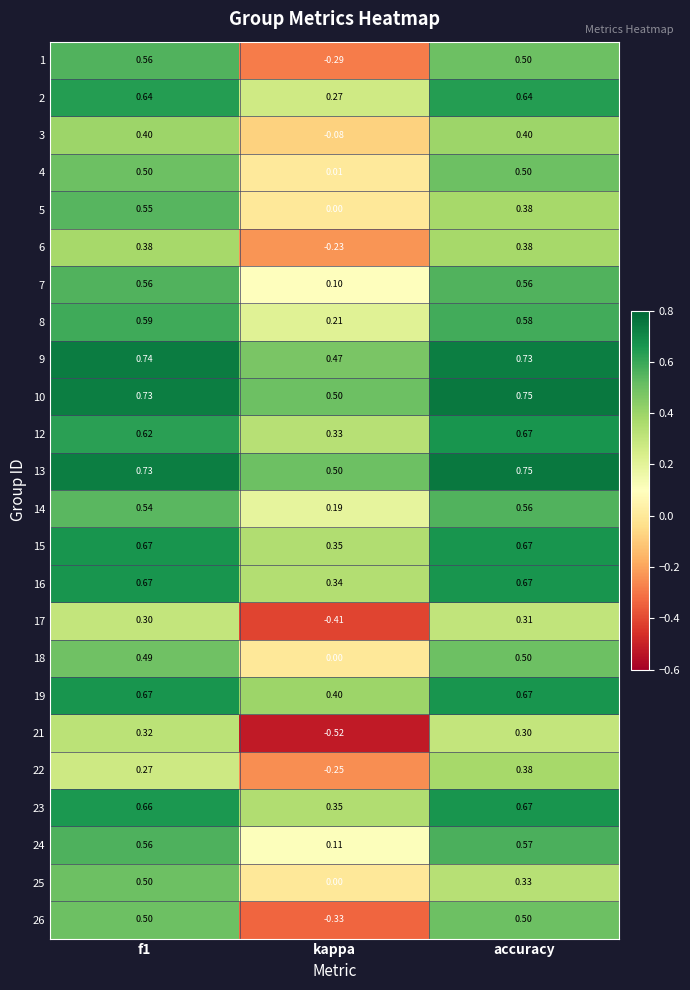

Where is 14 nearest to the value 0?

kappa